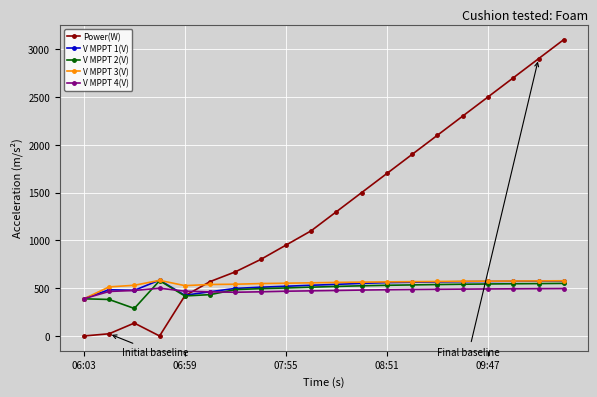

How many lines are shown in the chart?

5